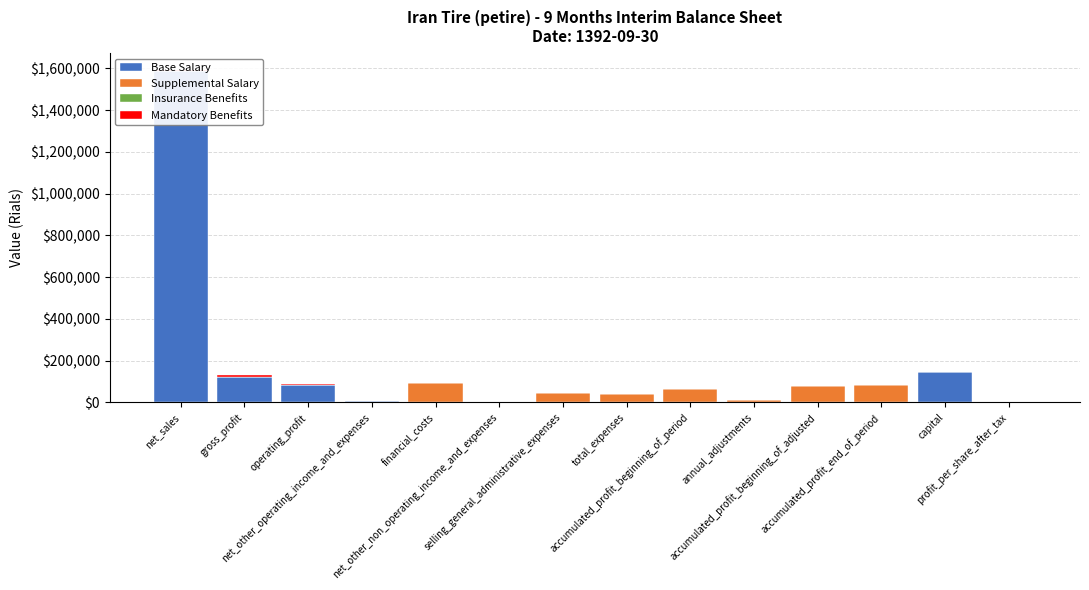

At which category does the chart reach its peak across all series?

net_sales